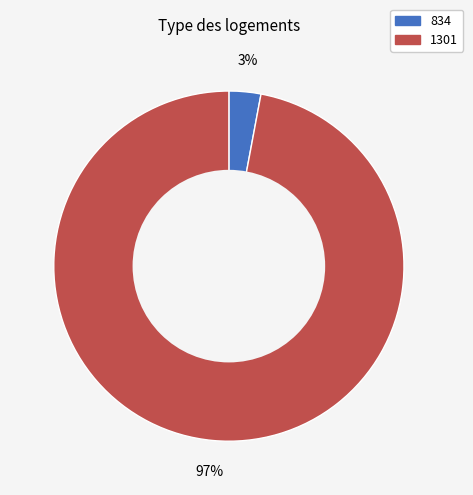

Which slice is the largest?

1301